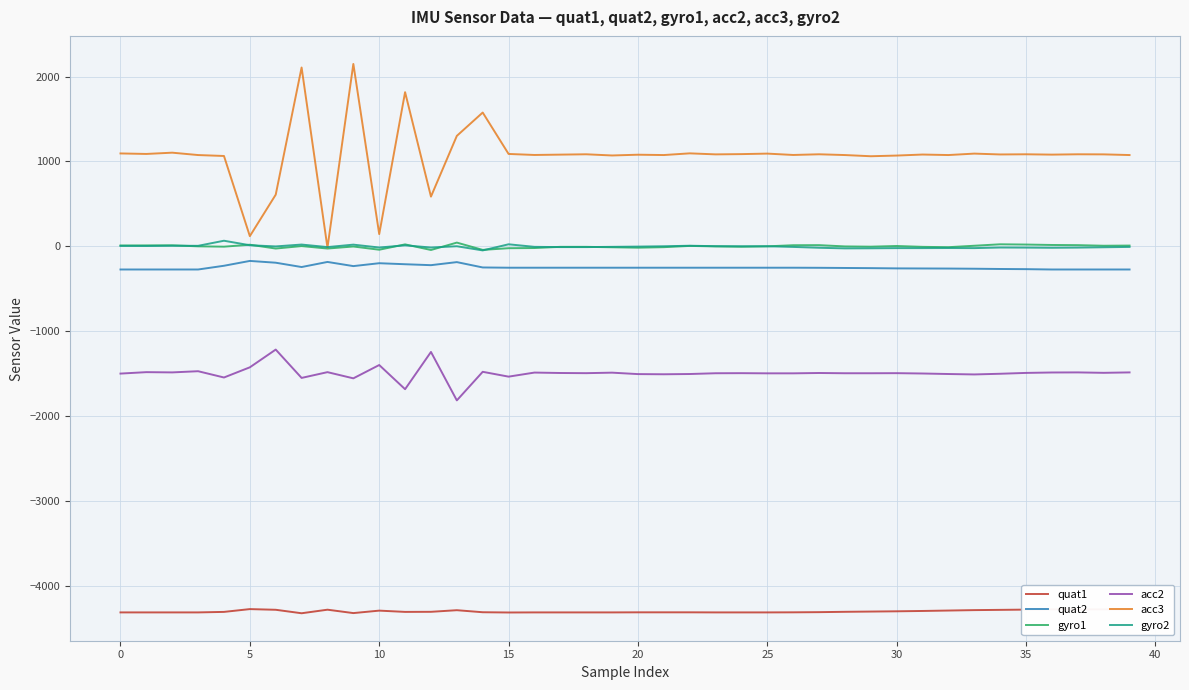

Which series has the widest spread of values?

acc3